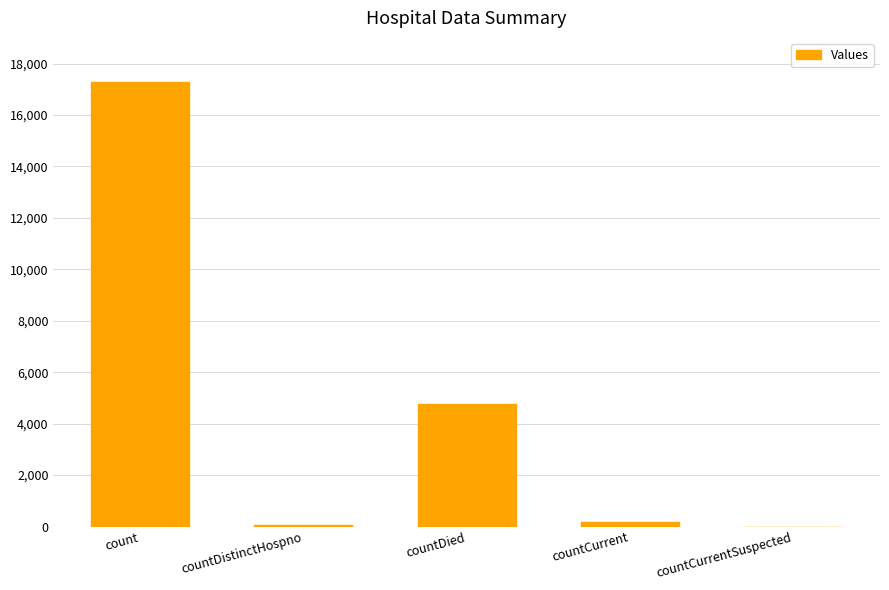

Read the value at countDistinctHospno, to the nearest 10.

60